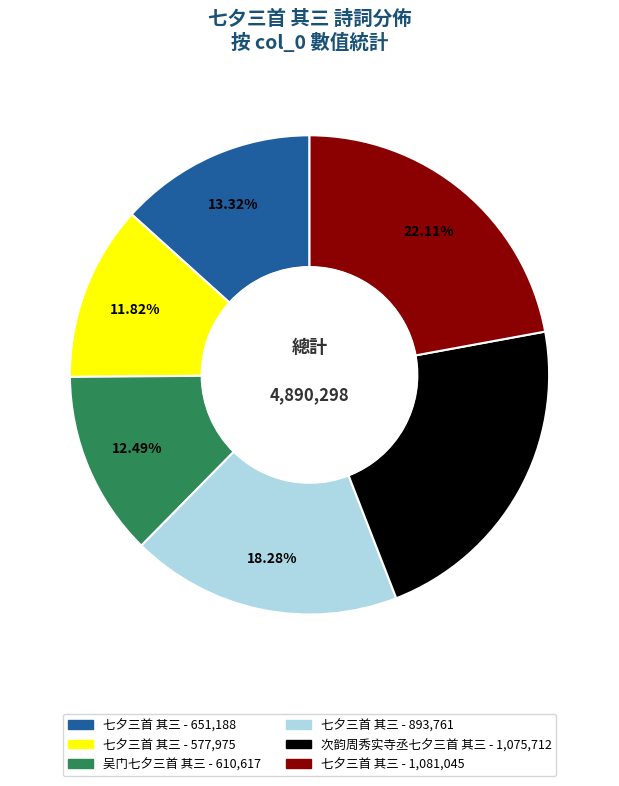

Is there a majority slice in this chart?

No